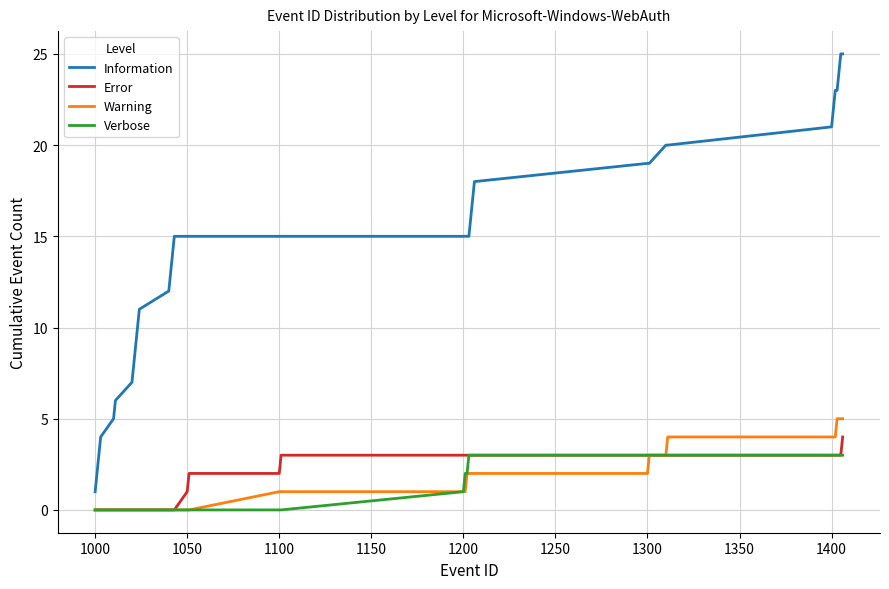

Which series has the largest total across all categories?

Information